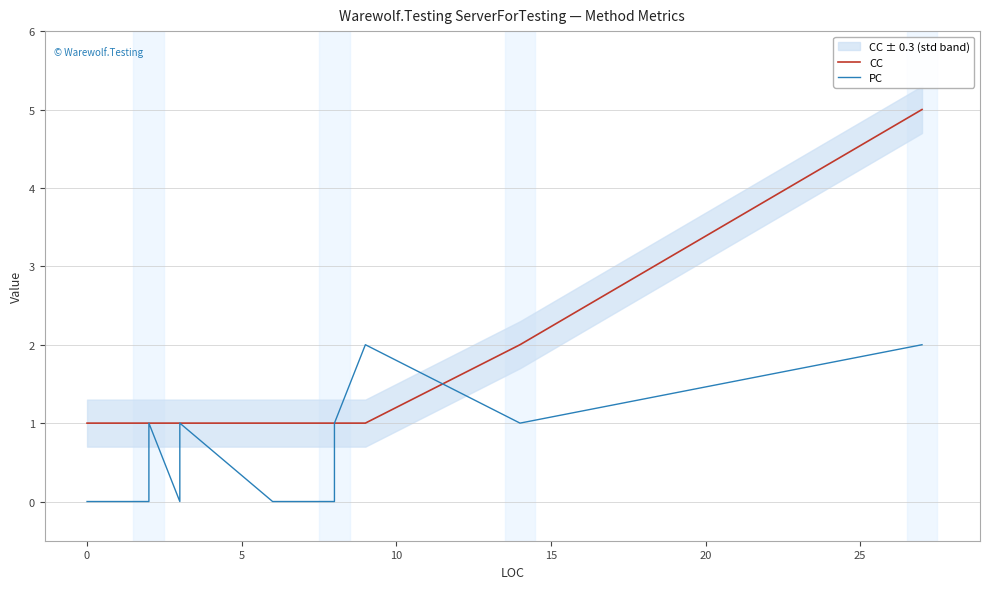

The value of PC at 16 is 1. True or false?

False